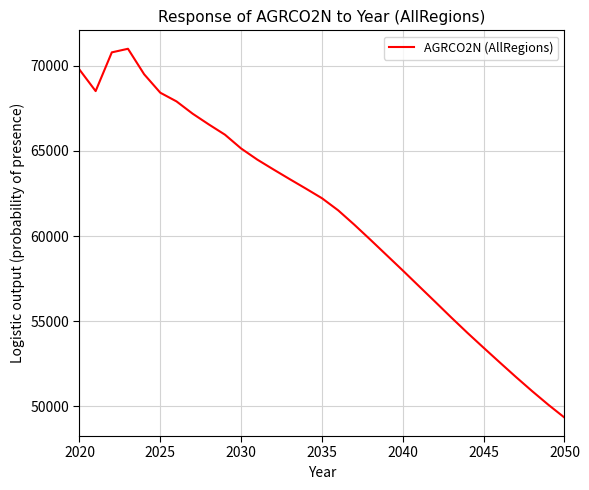

Does the chart display data point markers on the line(s)?

No